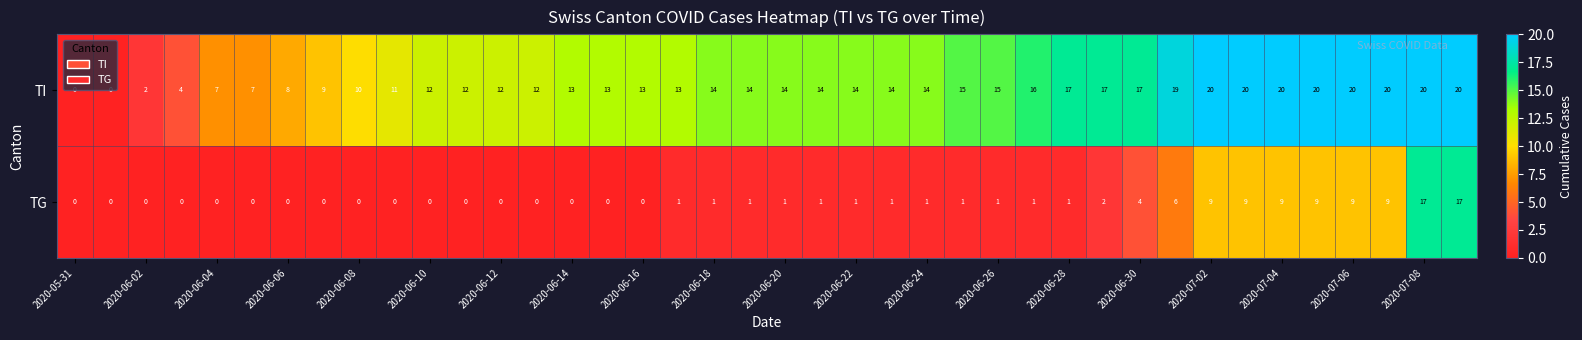

Which series has the widest spread of values?

TI